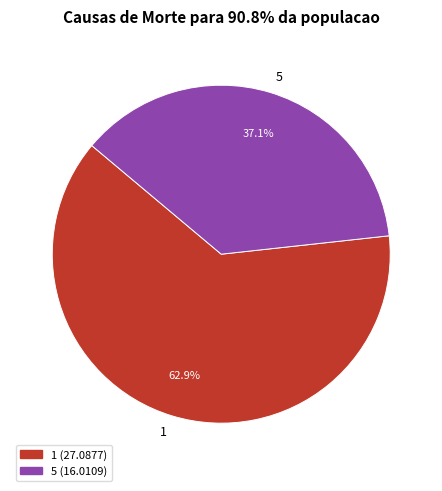

Approximately how many times larger is the value at 5 compared to 1?

0.6